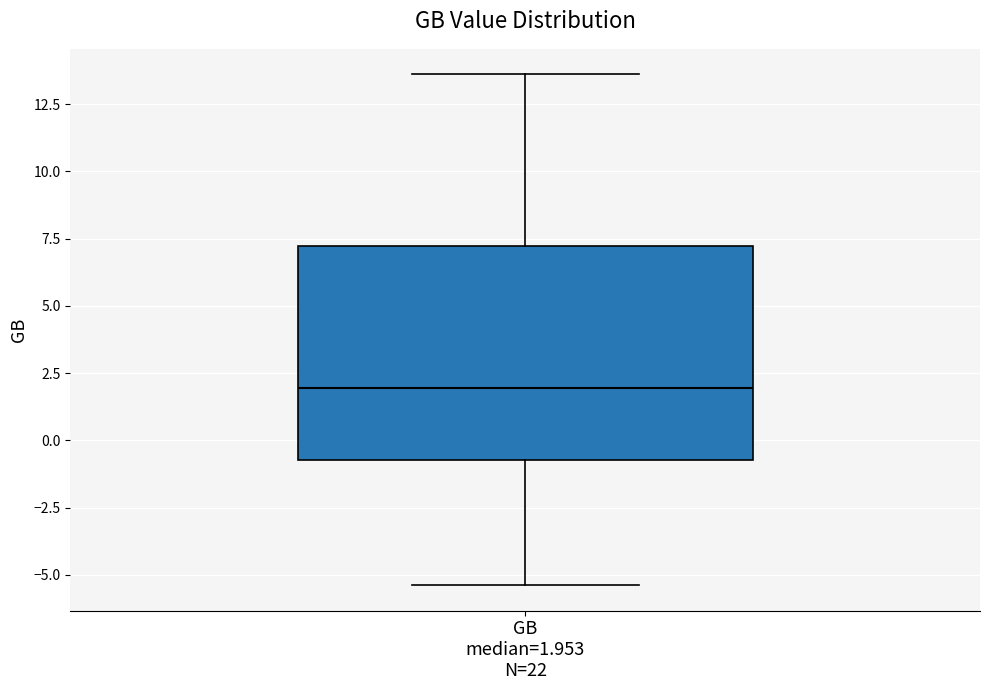

Where does the upper whisker of the box for GB median=1.953 N=22 end on the y-axis? The values are not printed on the chart, so give them approximately, as read against the axis.

13.5